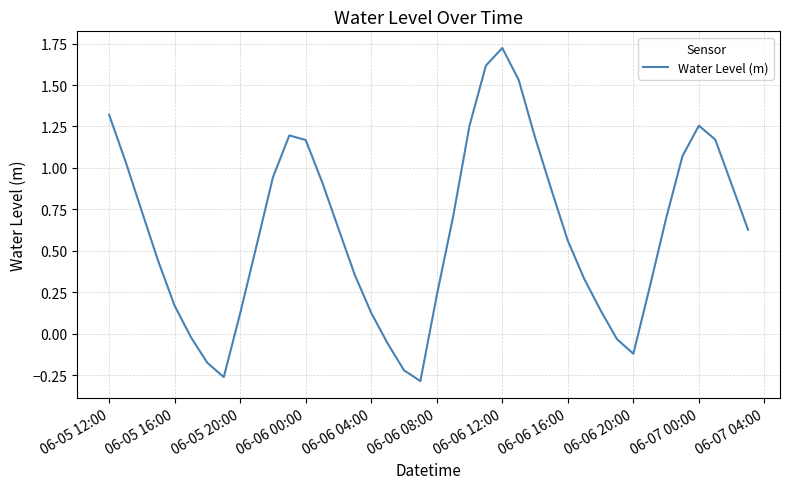

What is the difference between the maximum and minimum values?

2.0